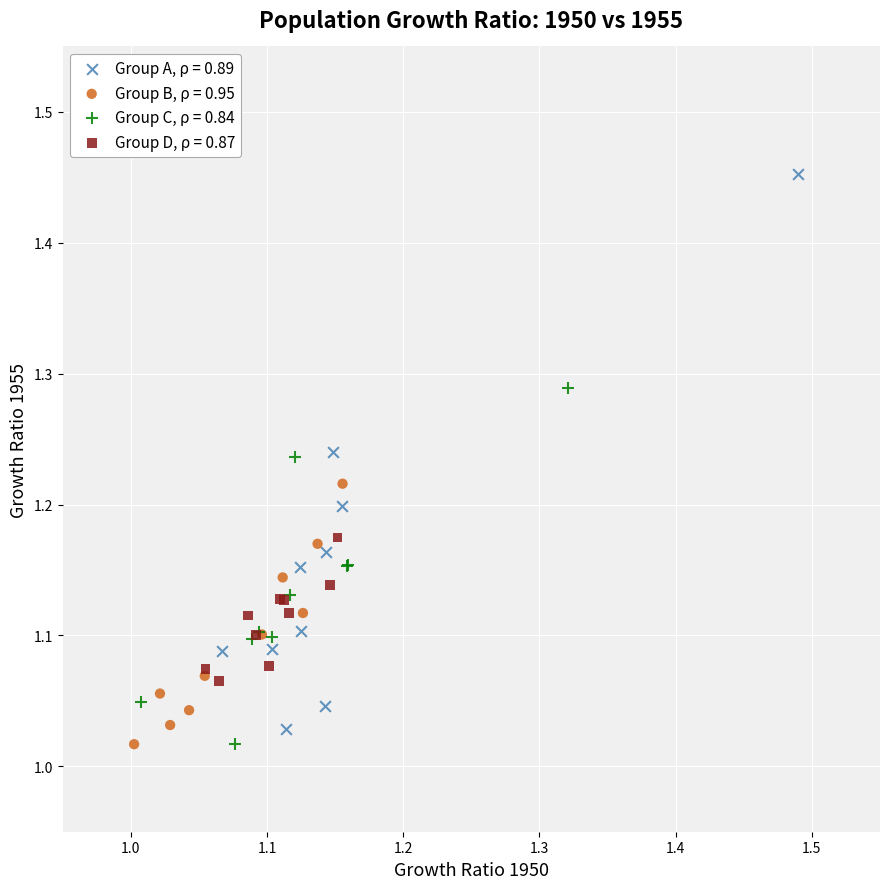

Which series has the largest Y range (max minus min)?

Group A, ρ = 0.89